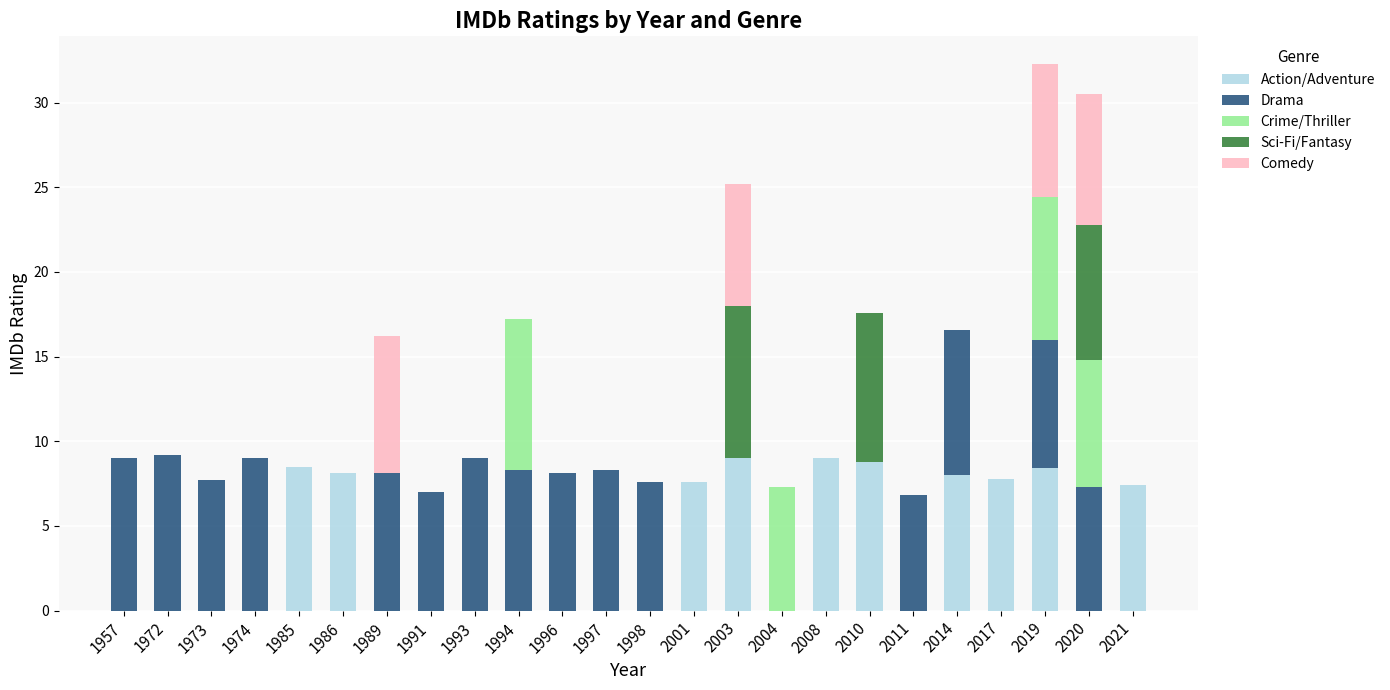

What is the highest value of the Action/Adventure series?

9.0